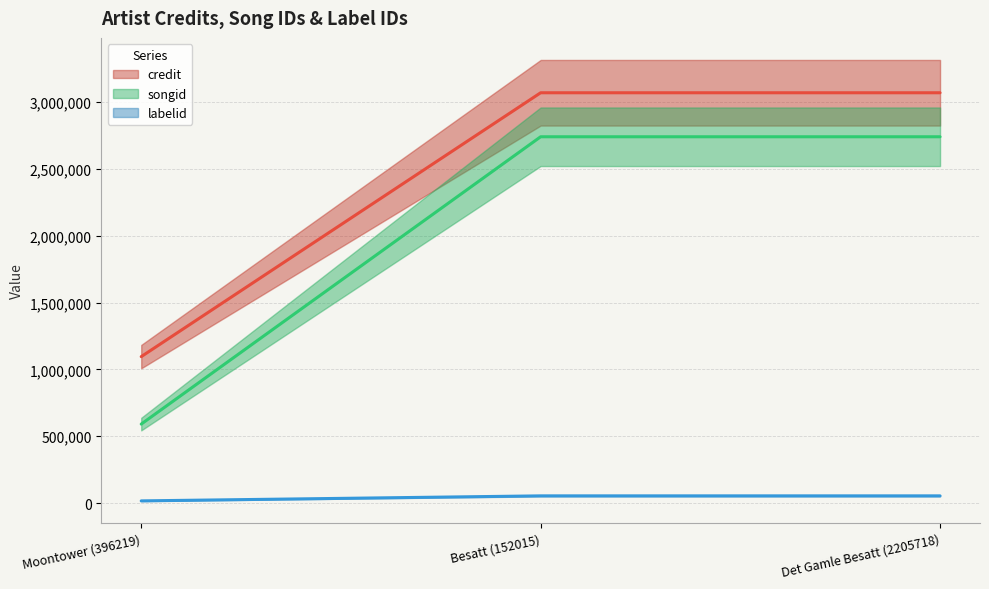

List the series in order of their peak value, lowest first.

labelid, songid, credit